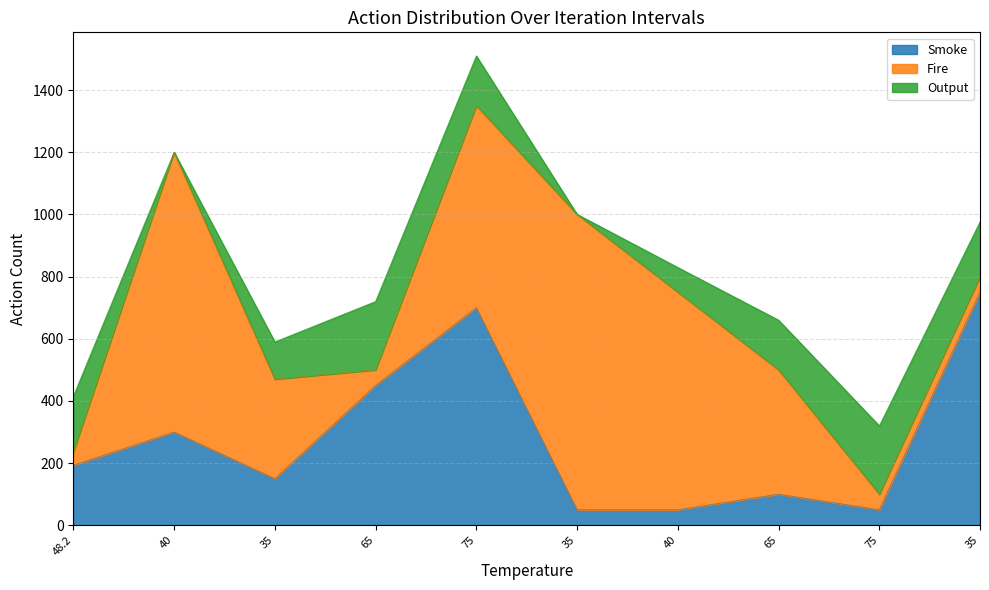

What is the spread (max minus min) of values at 65?

400.0